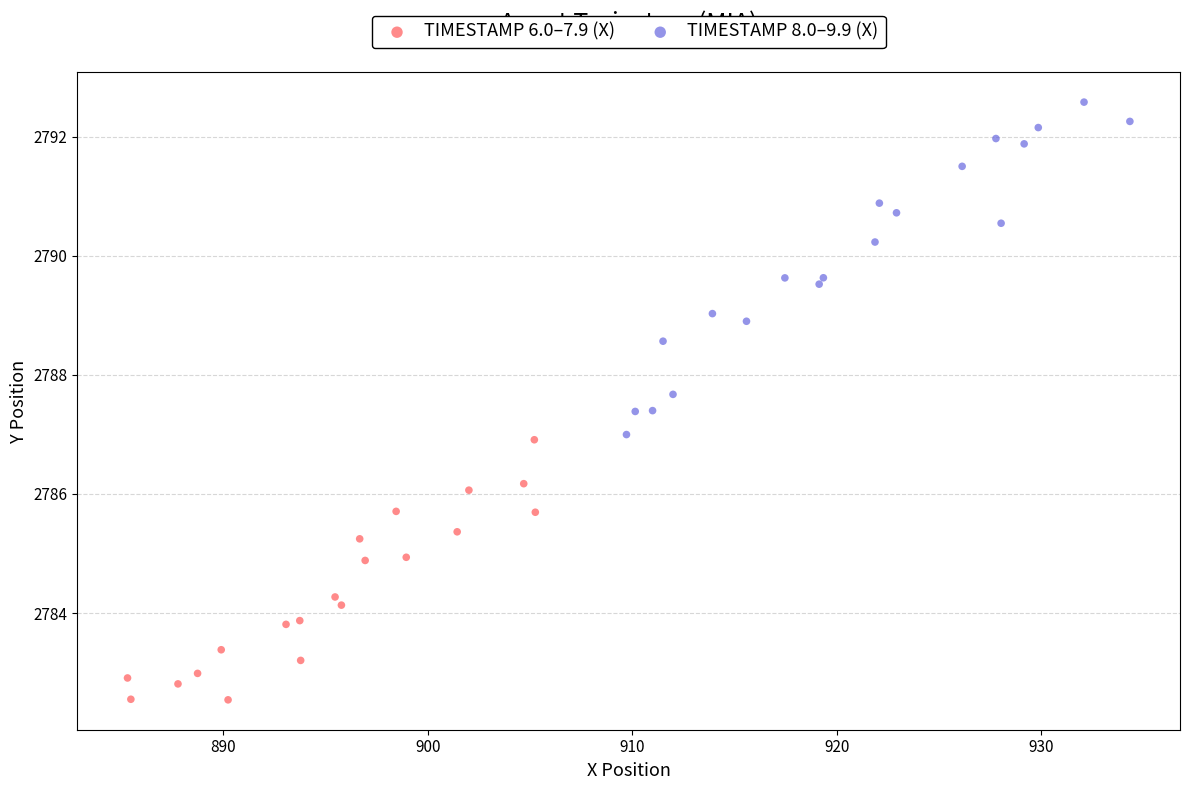

Which series reaches the minimum Y coordinate?

TIMESTAMP 6.0–7.9 (X)